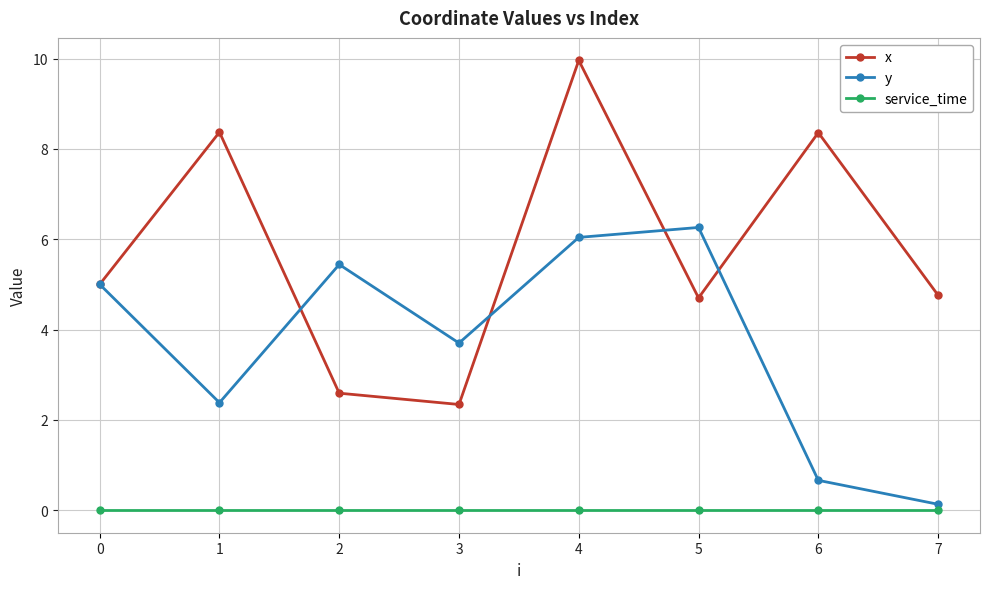

The x series shows 5.0 at 0. True or false?

True